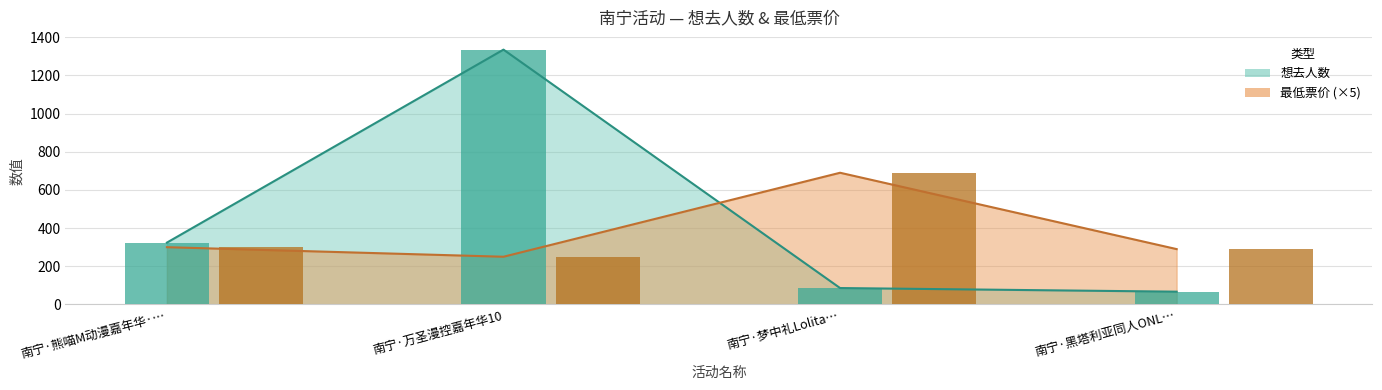

The value of 想去人数 at 南宁·梦中礼Lolita… is 21. True or false?

False